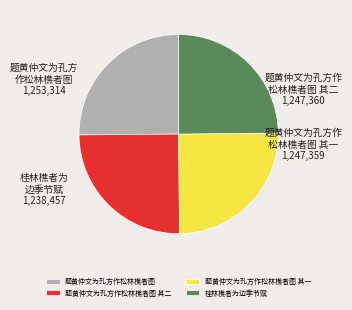

Does 题黄仲文为孔方作松林樵者图 account for over 50% of the chart?

No